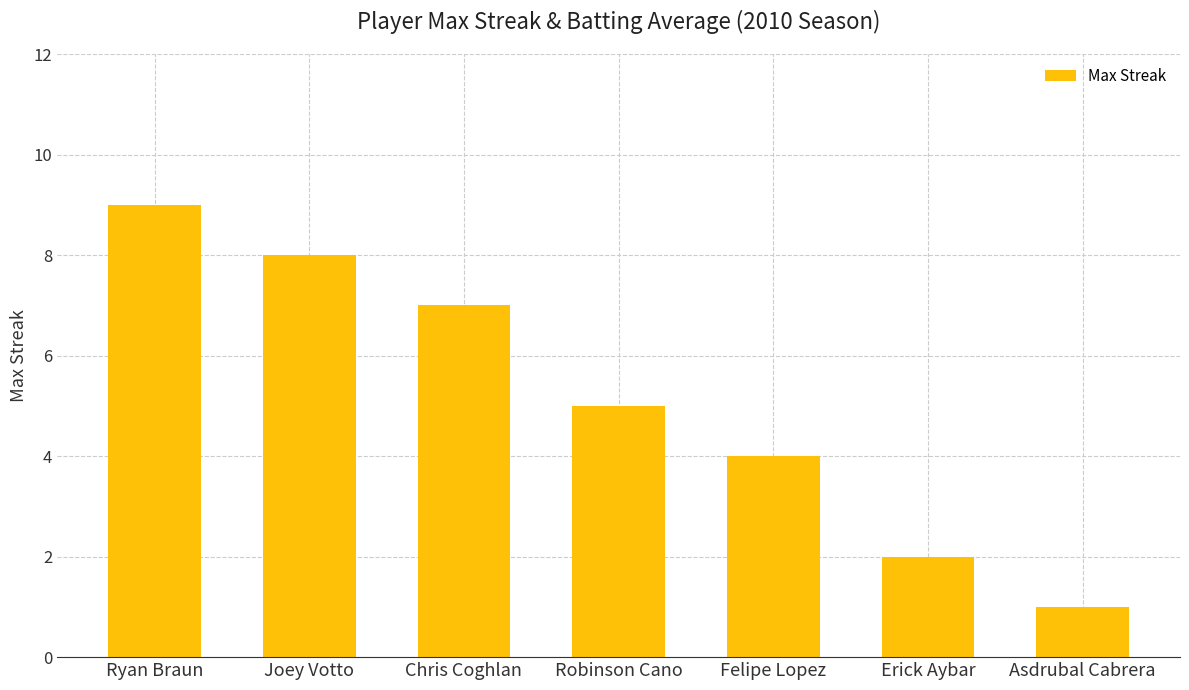

What is the label of the 7th bar from the left?

Asdrubal Cabrera